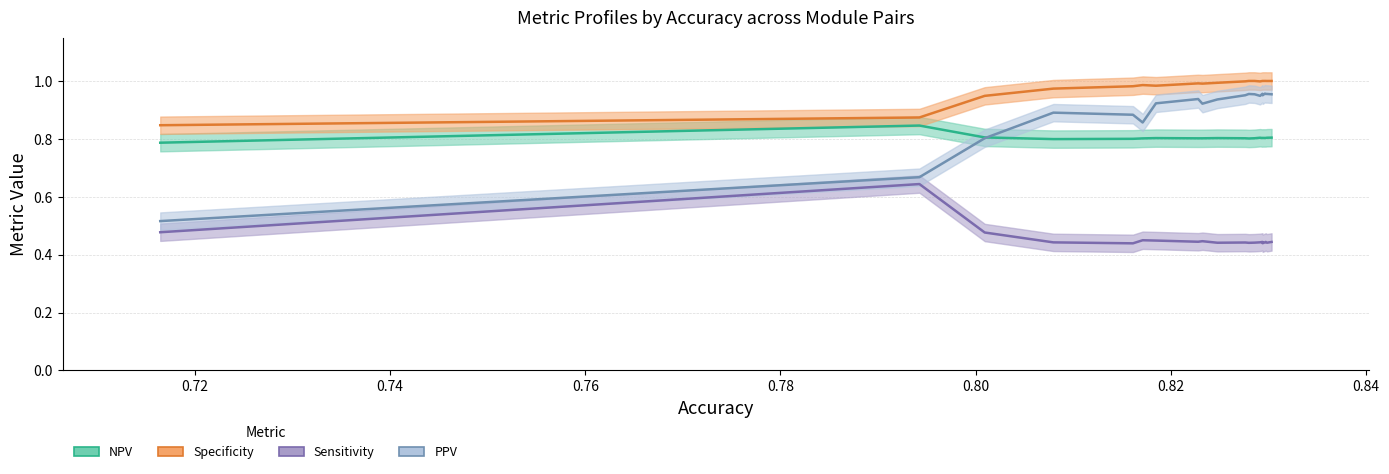

What is the difference between the maximum and minimum values in the PPV series?

0.4